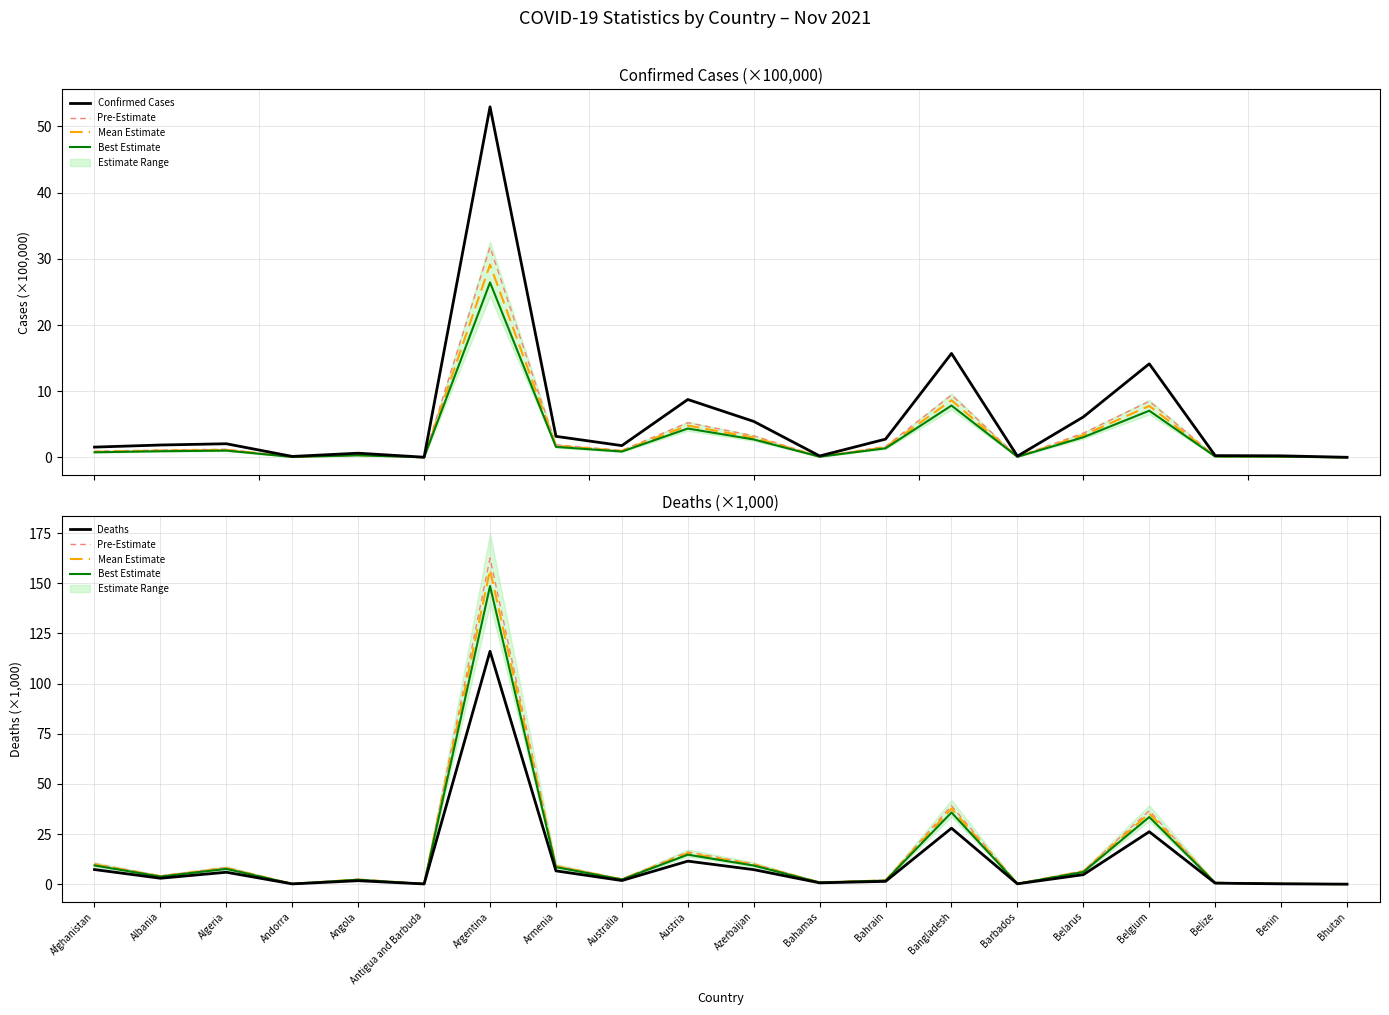

What value does the Mean Estimate series have at Belize?

0.7